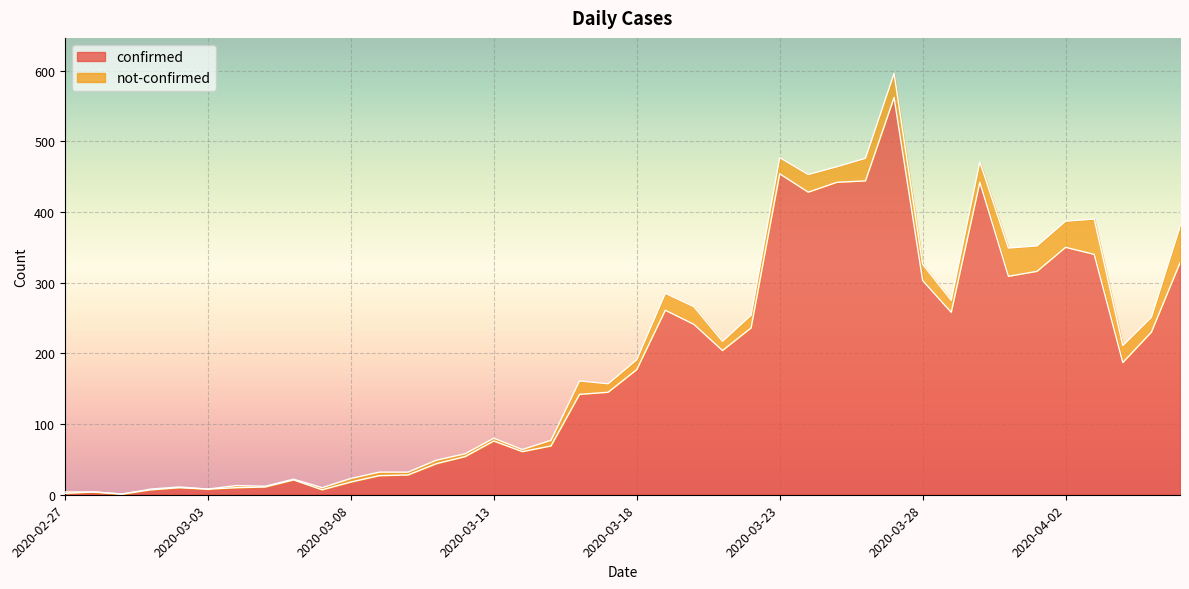

List the labels in order of value, largest first.

2020-03-27, 2020-03-23, 2020-03-26, 2020-03-25, 2020-03-30, 2020-03-24, 2020-04-02, 2020-04-03, 2020-04-06, 2020-04-01, 2020-03-31, 2020-03-28, 2020-03-19, 2020-03-29, 2020-03-20, 2020-03-22, 2020-04-05, 2020-03-21, 2020-04-04, 2020-03-18, 2020-03-17, 2020-03-16, 2020-03-13, 2020-03-15, 2020-03-14, 2020-03-12, 2020-03-11, 2020-03-10, 2020-03-09, 2020-03-06, 2020-03-08, 2020-03-05, 2020-03-02, 2020-03-04, 2020-03-03, 2020-03-01, 2020-03-07, 2020-02-28, 2020-02-27, 2020-02-29